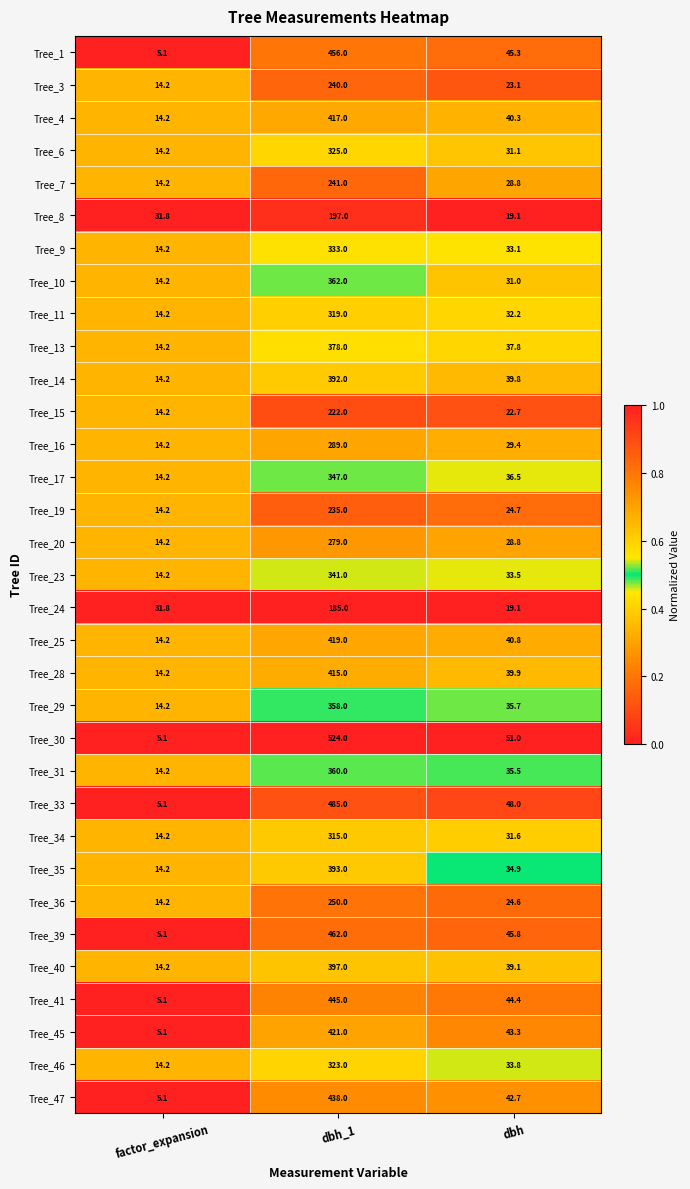

What is the average value of the Tree_33 series?

179.4